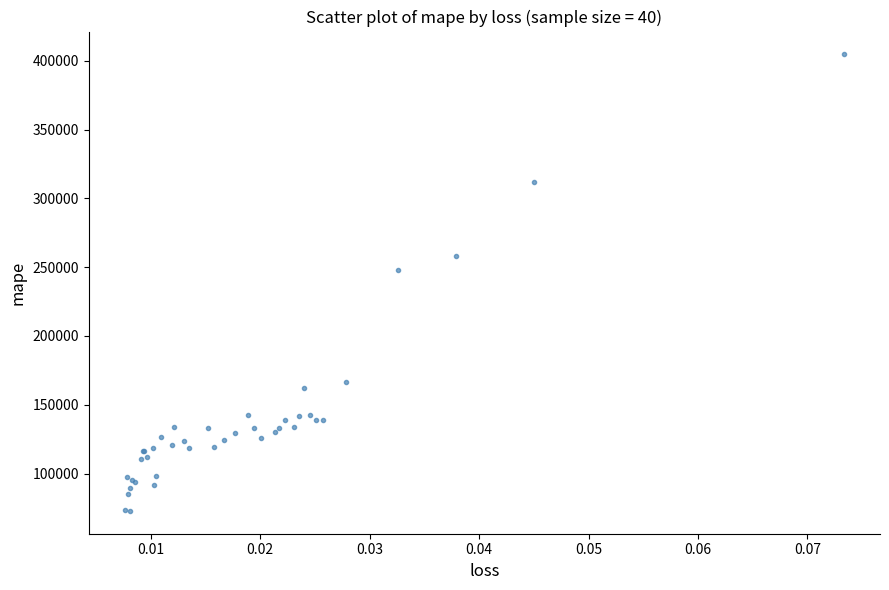

What Y value in the scatter plot is closest to 238748?

248211.0